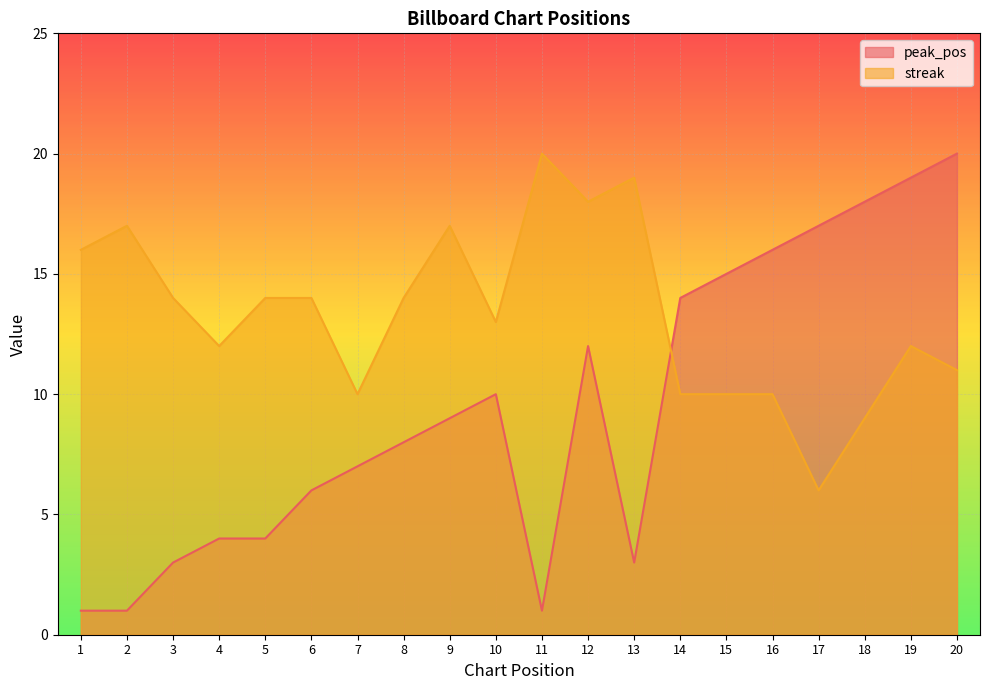

Is the value of peak_pos at 16 greater than the value of streak at 5?

Yes